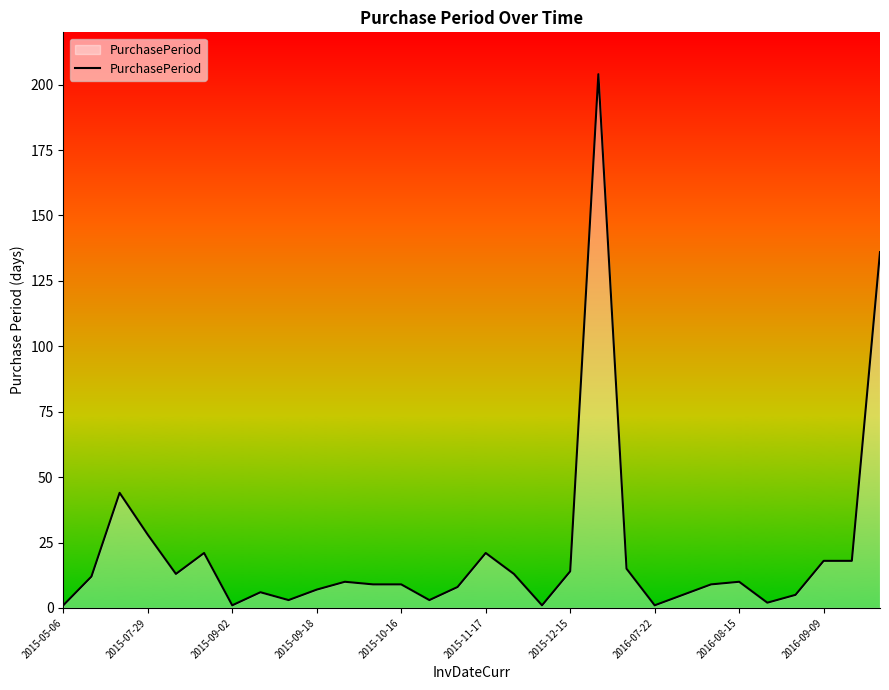

Reading right to left, what are all the values shown in this chart?

136	18	18	5	2	10	9	5	1	15	204	14	1	13	21	8	3	9	9	10	7	3	6	1	21	13	28	44	12	1